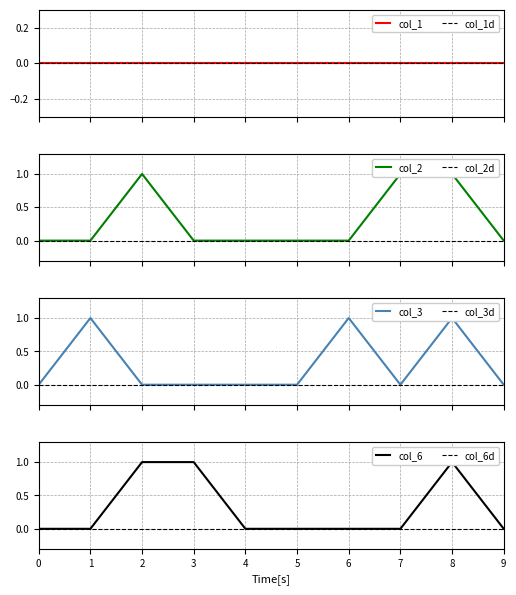

Which series changed the most between 8 and 9?

col_2